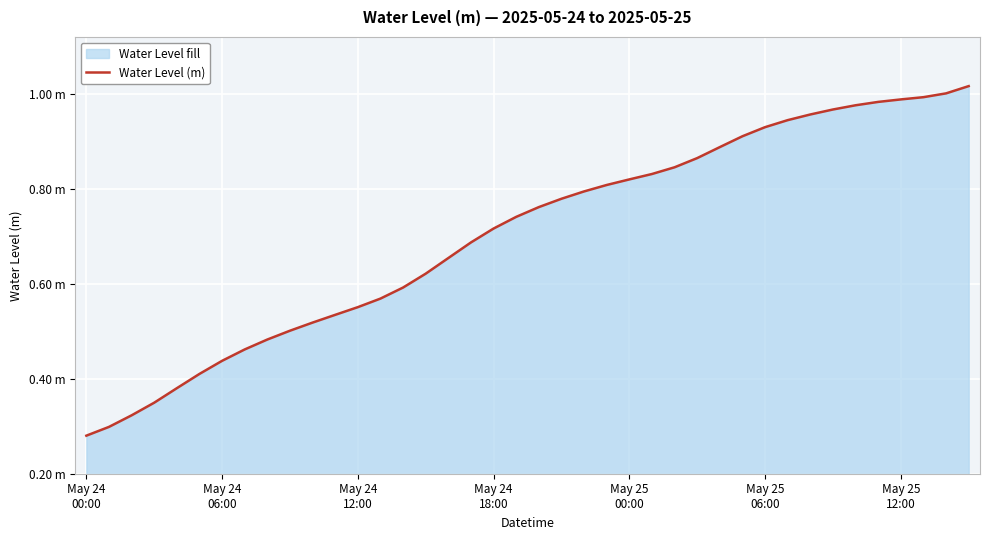

How many lines are shown in the chart?

1